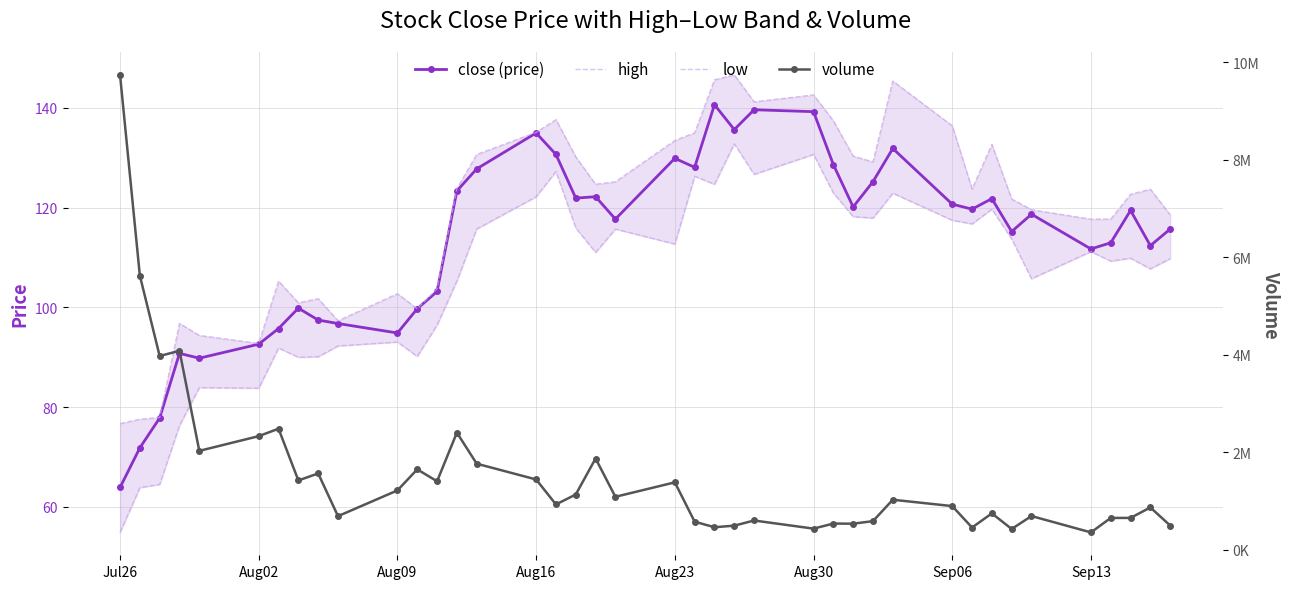

What is the value of the volume point at the 9th from the left?

1563364.0